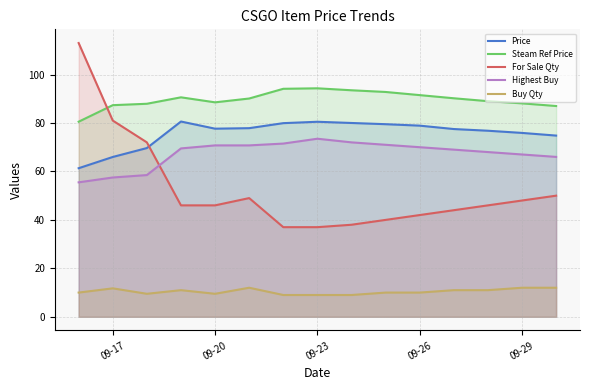

Reading left to right, list all the values displayed in this chart.

Price: 61.3	66.0	69.7	80.6	77.7	77.9	79.9	80.5	80.0	79.5	78.9	77.5	76.8	75.9	74.8
Steam Ref Price: 80.5	87.3	87.9	90.6	88.5	90.1	94.1	94.3	93.5	92.8	91.5	90.2	89.0	88.1	87.0
For Sale Qty: 113.0	81.0	72.0	46.0	46.0	49.0	37.0	37.0	38.0	40.0	42.0	44.0	46.0	48.0	50.0
Highest Buy: 55.5	57.5	58.5	69.5	70.8	70.8	71.5	73.5	72.0	71.0	70.0	69.0	68.0	67.0	66.0
Buy Qty: 10.0	11.8	9.5	11.0	9.5	12.0	9.0	9.0	9.0	10.0	10.0	11.0	11.0	12.0	12.0